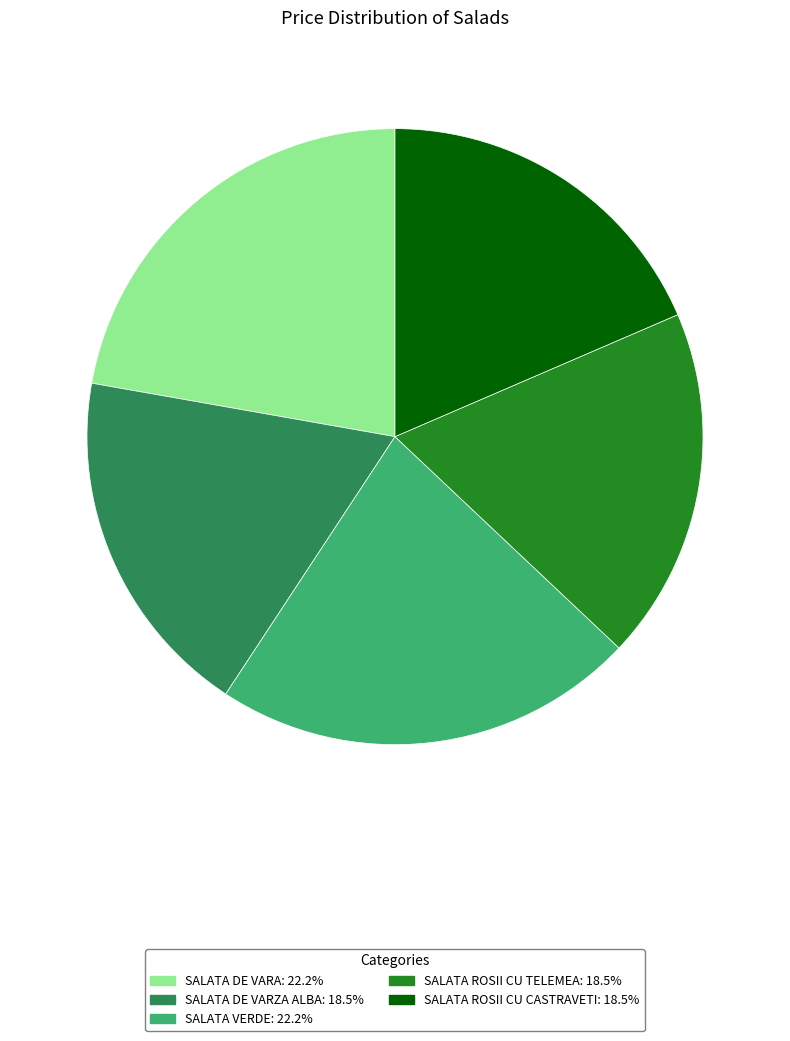

Does any single category account for the majority?

No